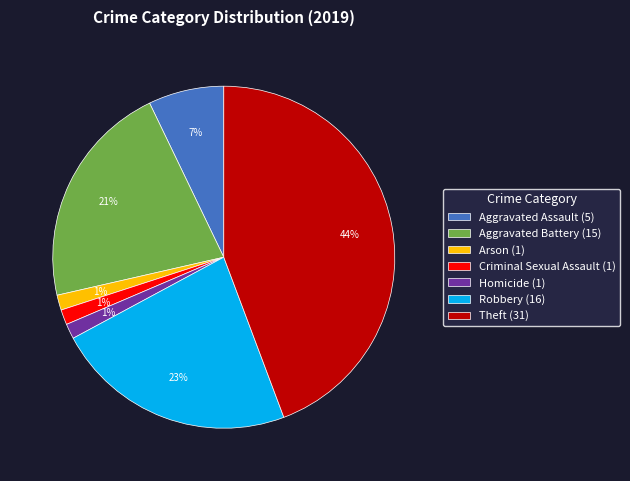

Which slice is the largest?

Theft